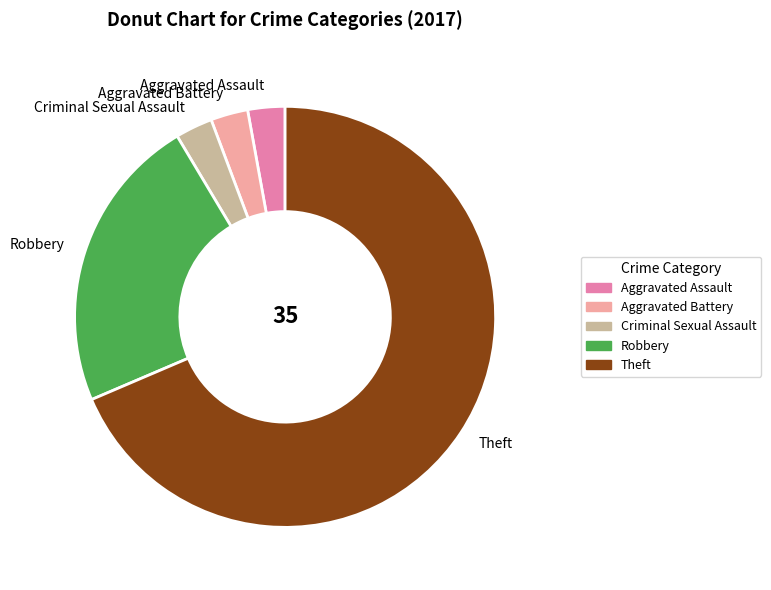

Does Aggravated Assault account for over 50% of the chart?

No